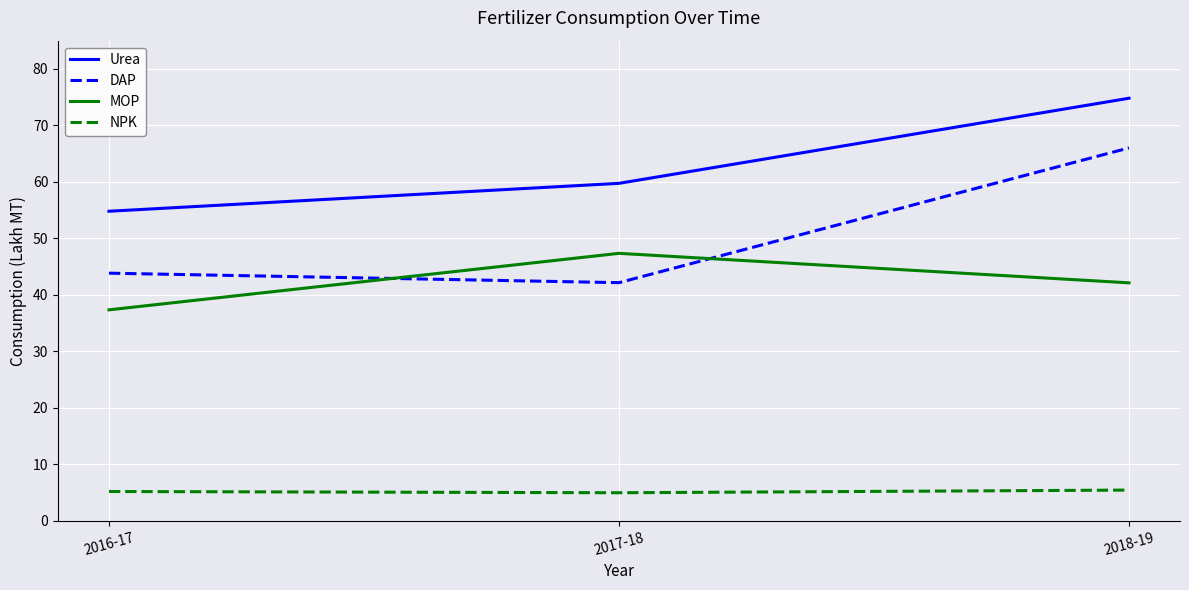

The Urea series shows 74.8 at 2018-19. True or false?

True